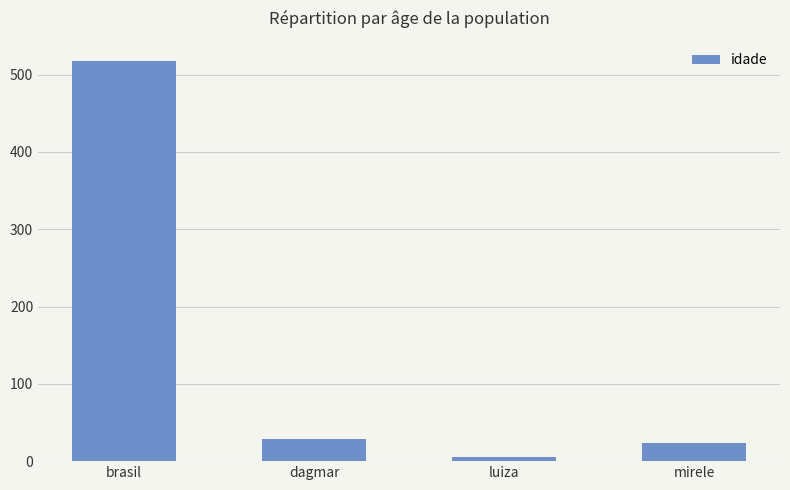

What position from the left is luiza?

3